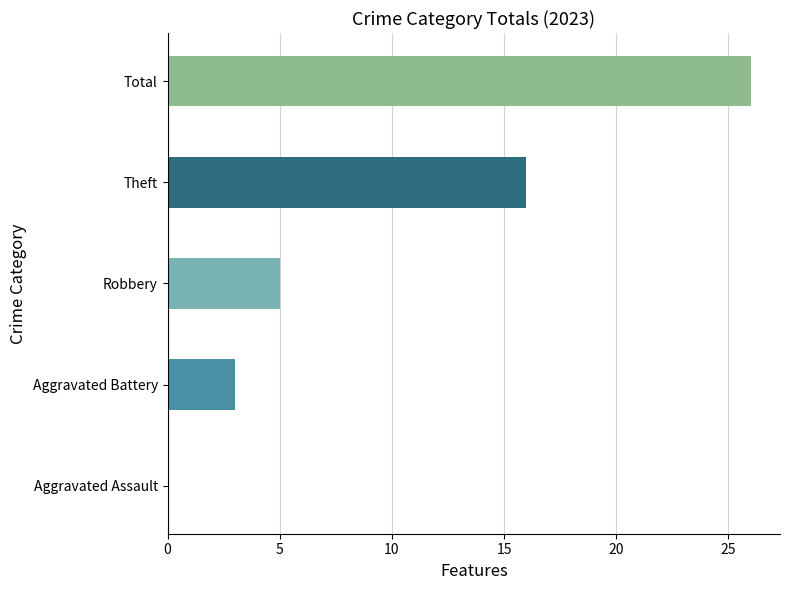

Approximately how many times larger is the value at Theft compared to Aggravated Battery?

5.3